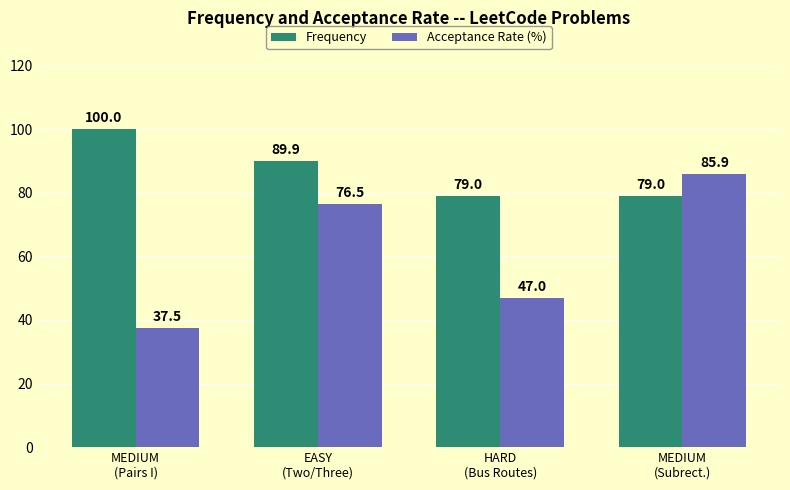

What is the value of the Acceptance Rate (%) bar at the 4th from the left?

85.9